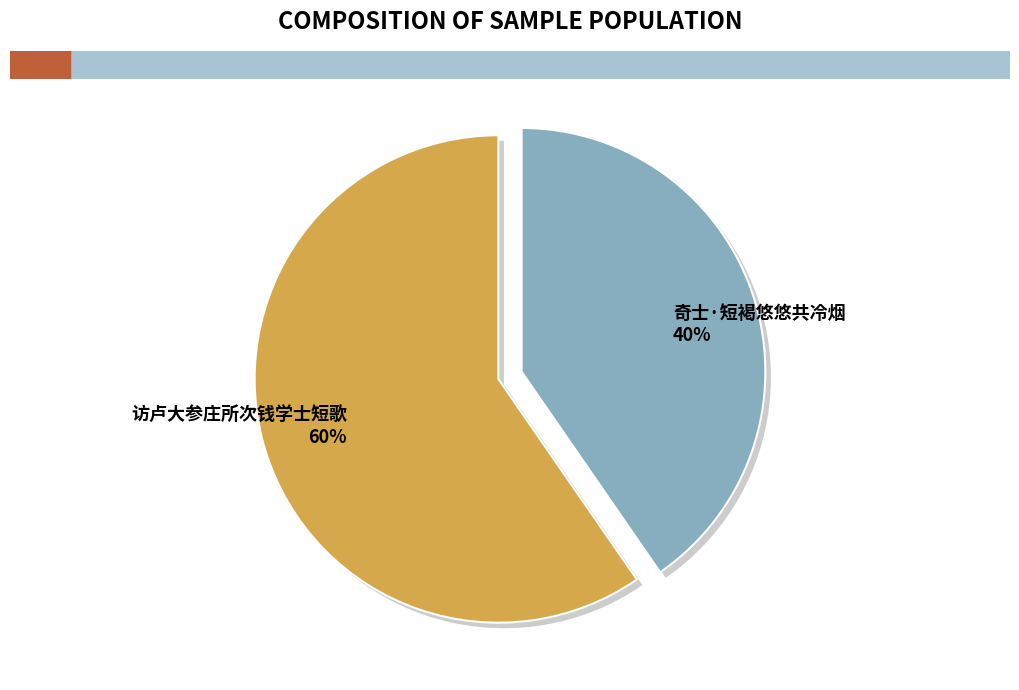

What percentage is the 访卢大参庄所次钱学士短歌 slice, to the nearest percent?

60%